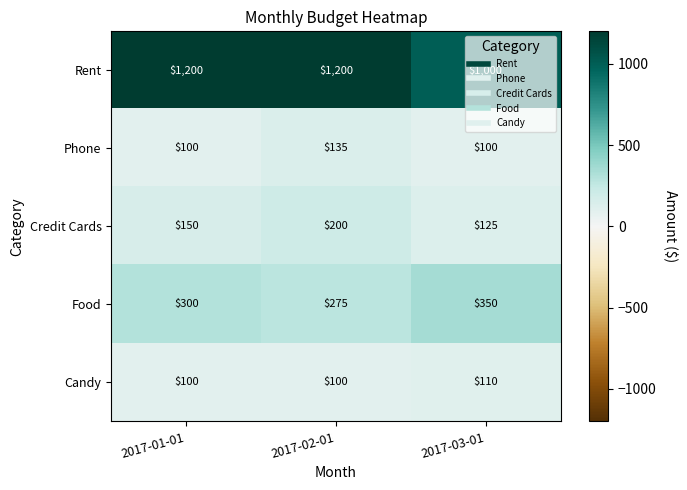

What is the average value of the Phone series?

112